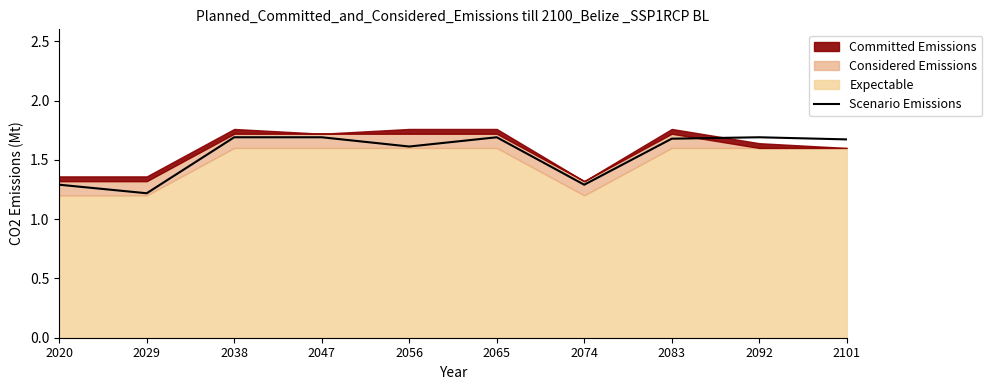

What is the value of the 10th point from the left?

1.7